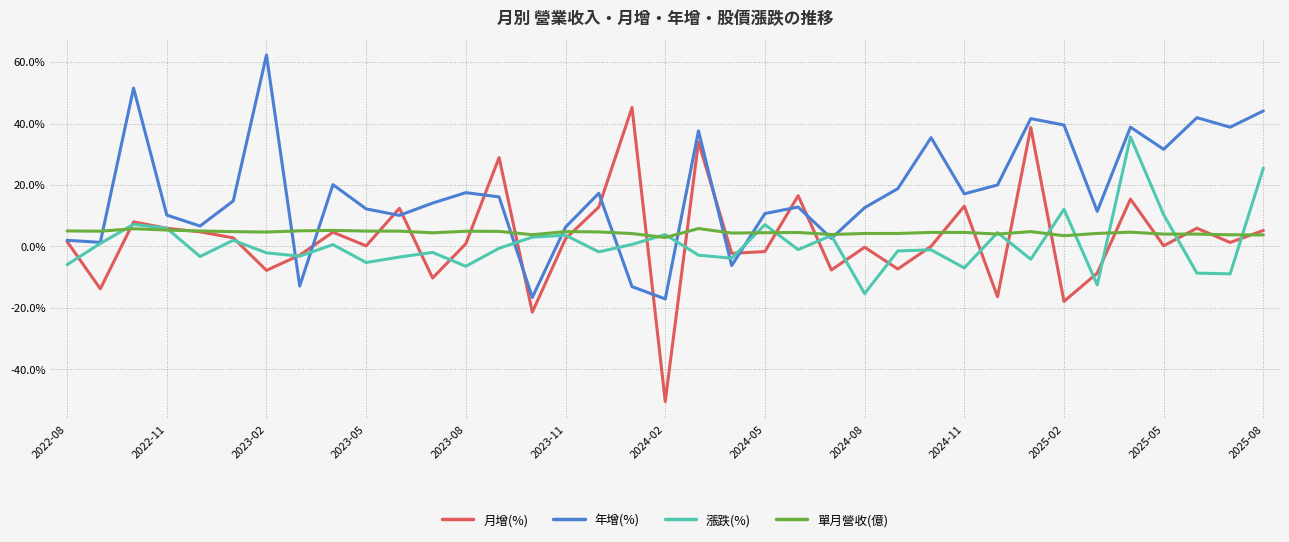

Which series ends up on top after the final intersection of 年增(%) and 單月營收(億)?

年增(%)